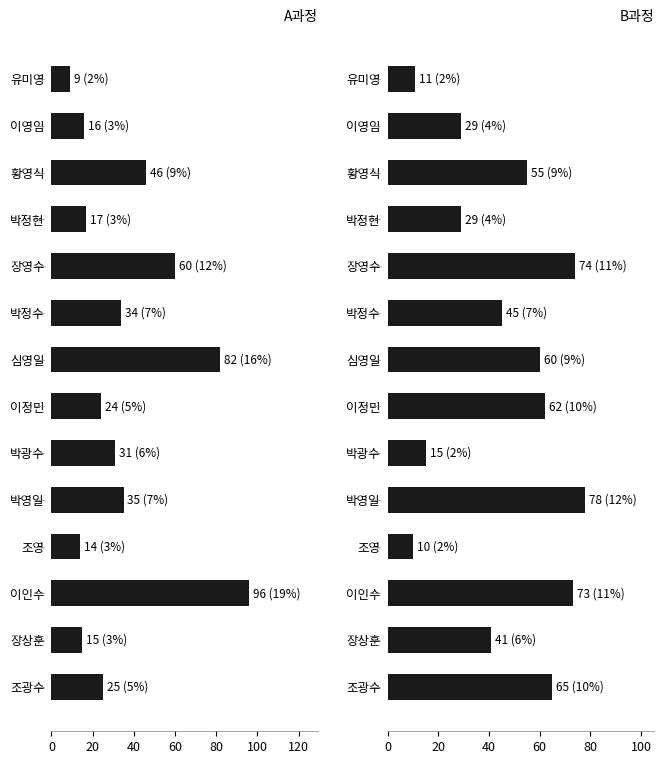

What is the sum of all A과정 values?

504